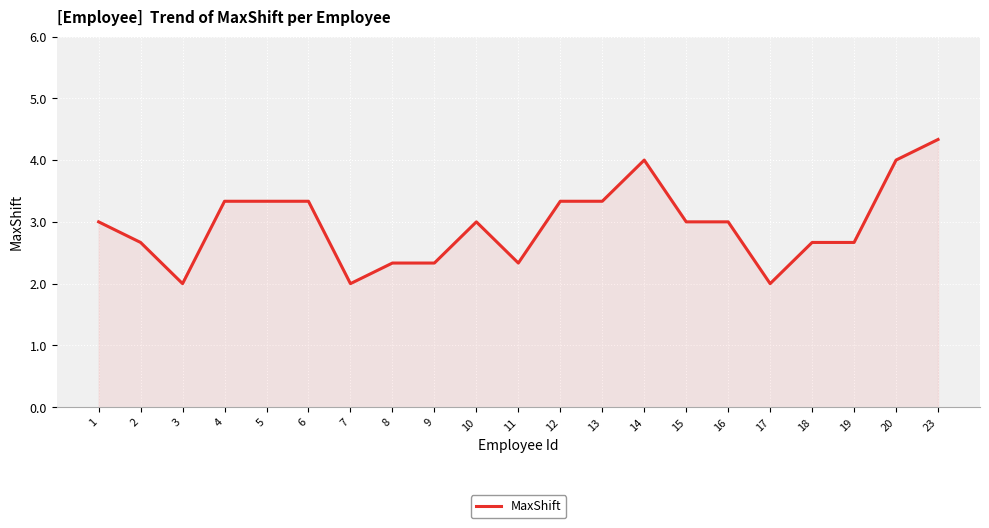

Count the number of categories in the chart.

21